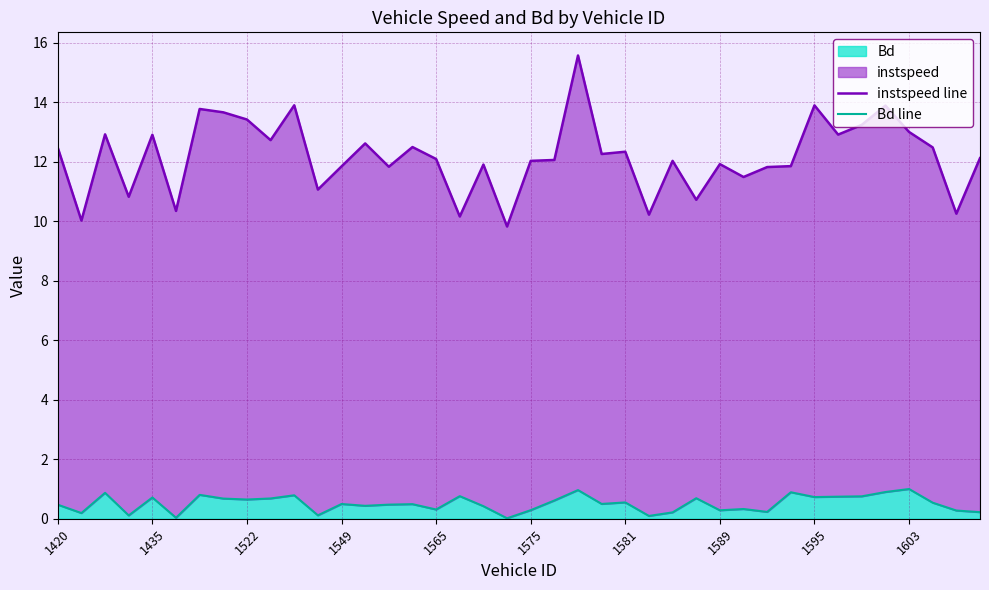

What is the highest value of the Bd series?

1.0